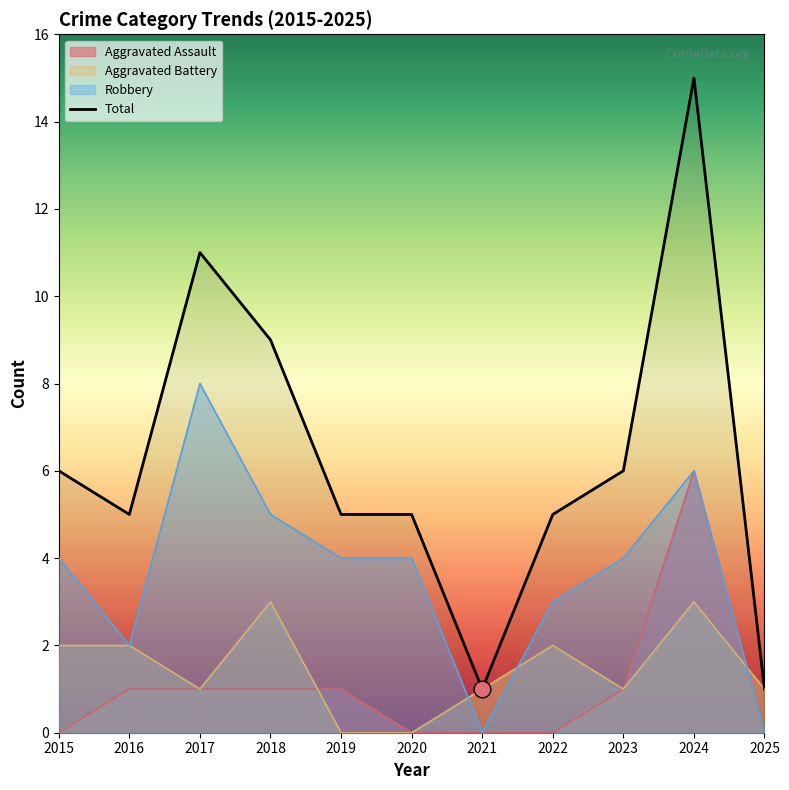

Which series changed the most between 2019 and 2021?

Robbery